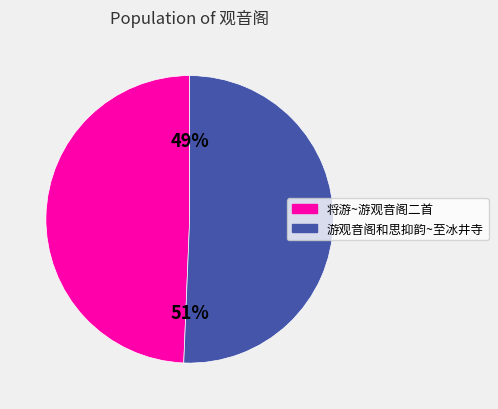

Count the number of slices in the pie.

2